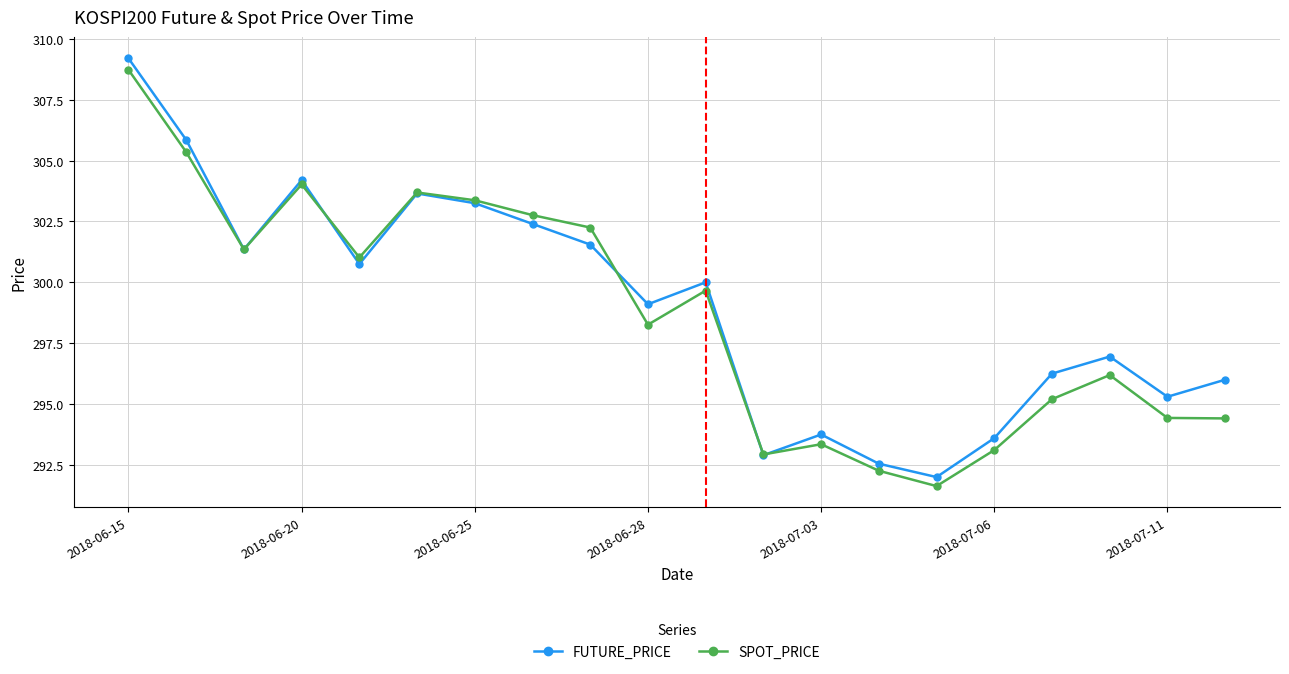

What is the value of the FUTURE_PRICE point at the 8th from the left?

302.4